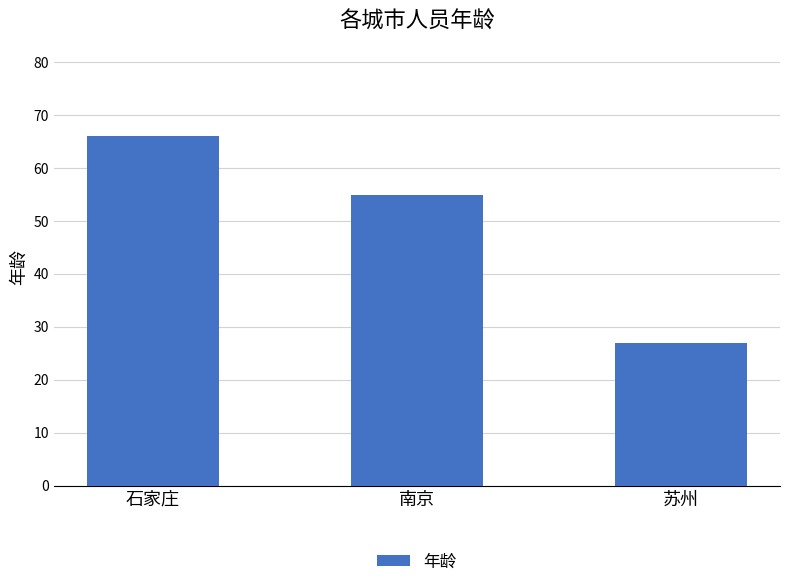

What is the sum of all values?

148